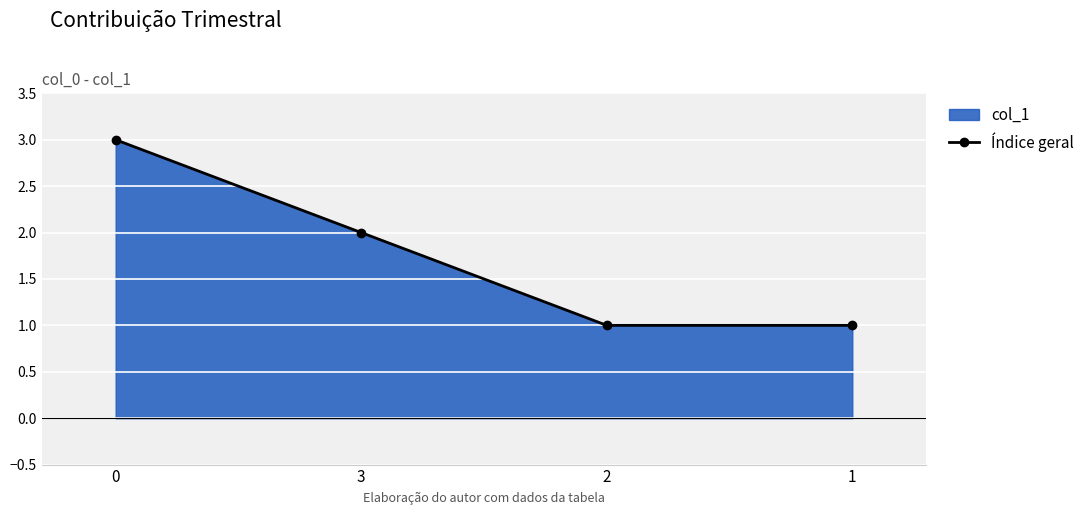

What is the minimum value shown in the chart?

1